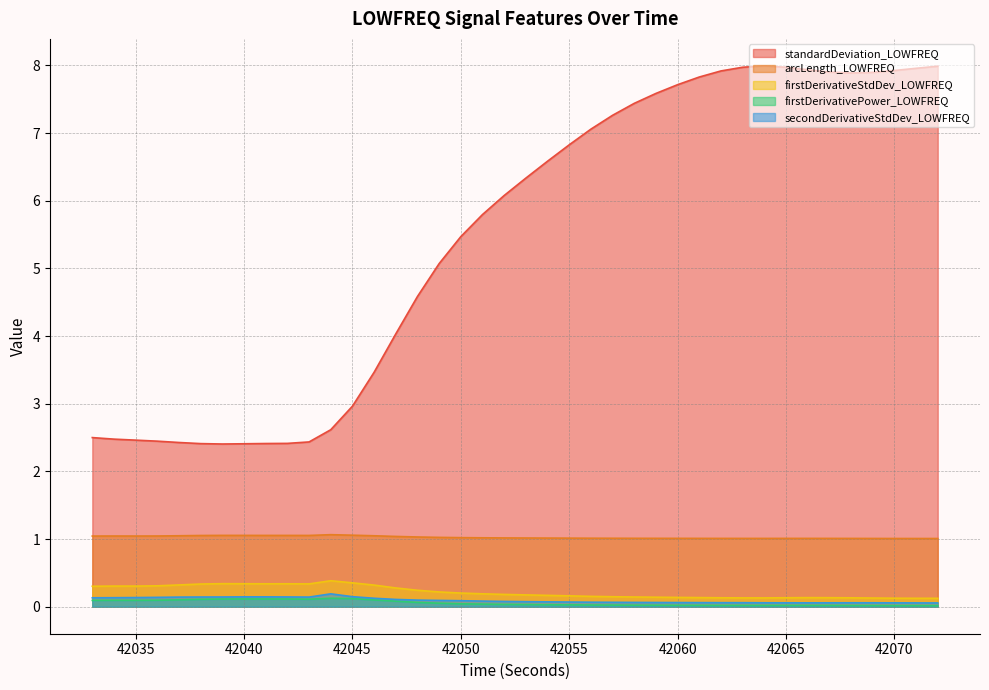

At which label is standardDeviation_LOWFREQ closest to 5?

42049